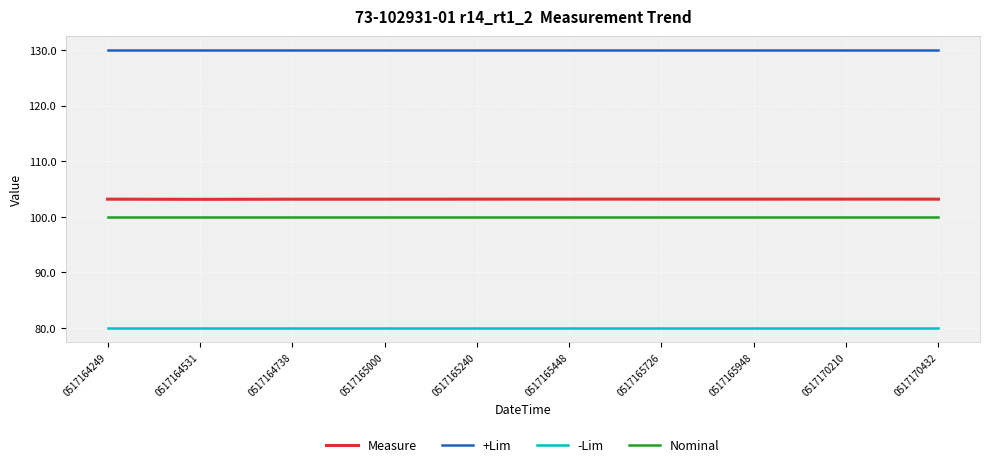

True or false: +Lim has a value of 89.1 at 0517165448.

False